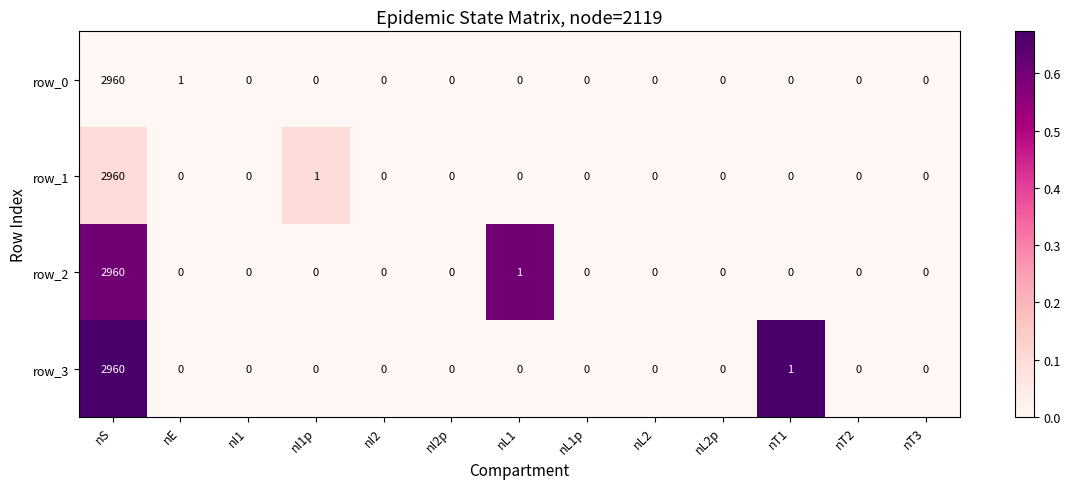

What is the greatest value displayed?

2960